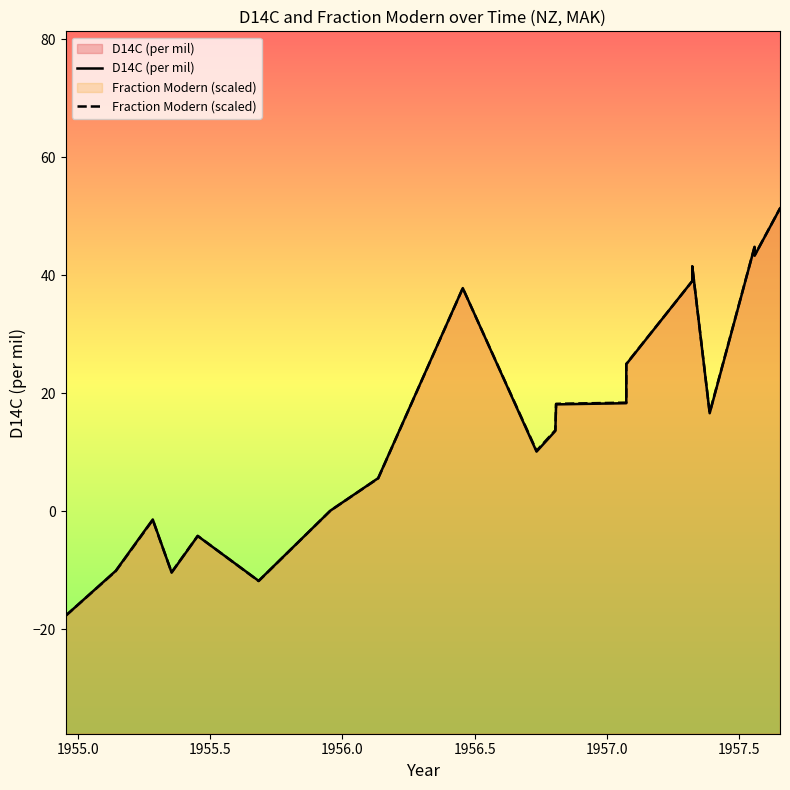

What is the minimum value shown in the chart?

-17.7